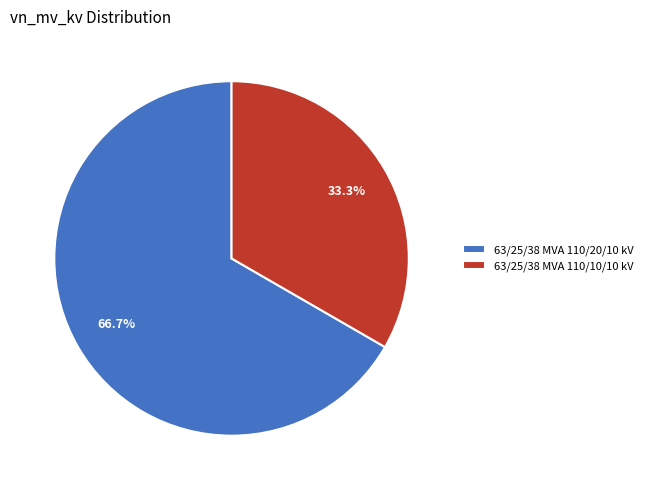

Is it true that 63/25/38 MVA 110/20/10 kV is 67% of the pie?

True